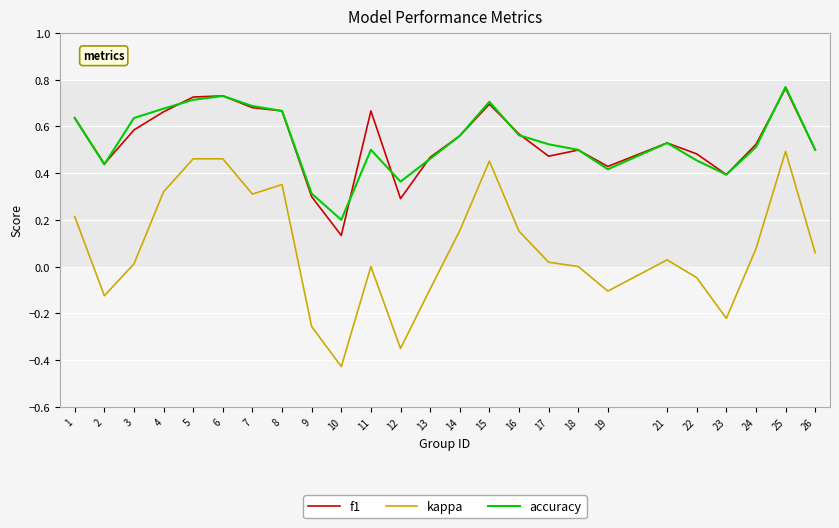

True or false: kappa and accuracy cross at least once.

False